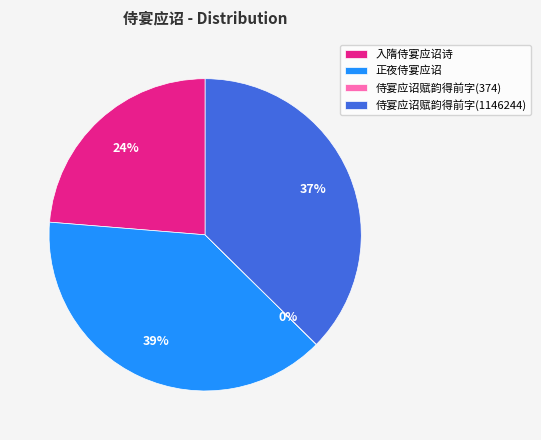

Approximately how many times larger is the value at 入隋侍宴应诏诗 compared to 正夜侍宴应诏?

0.6